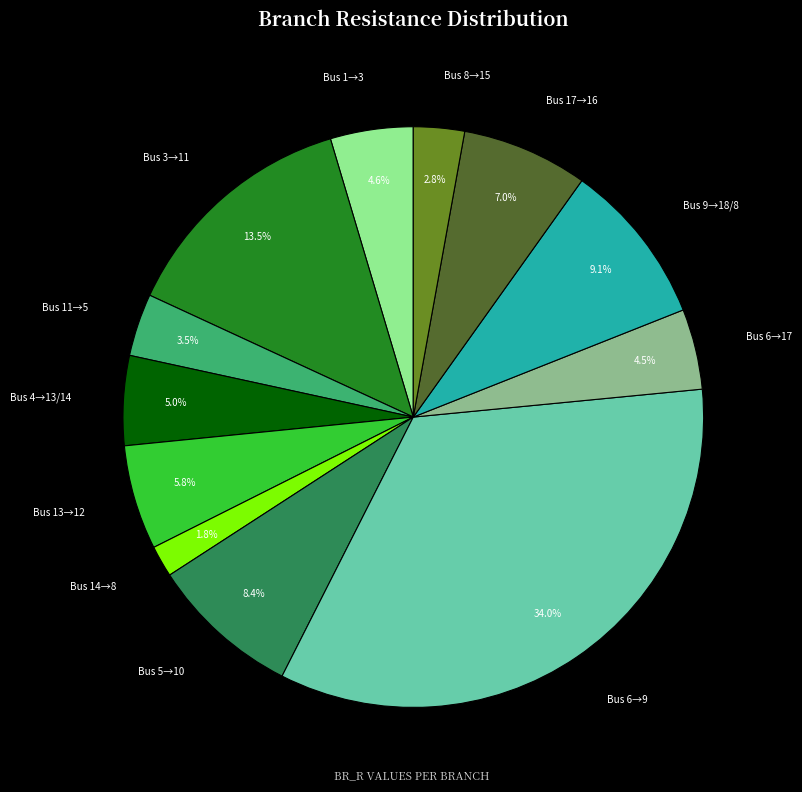

Is Bus 4→13/14 the majority of the pie?

No